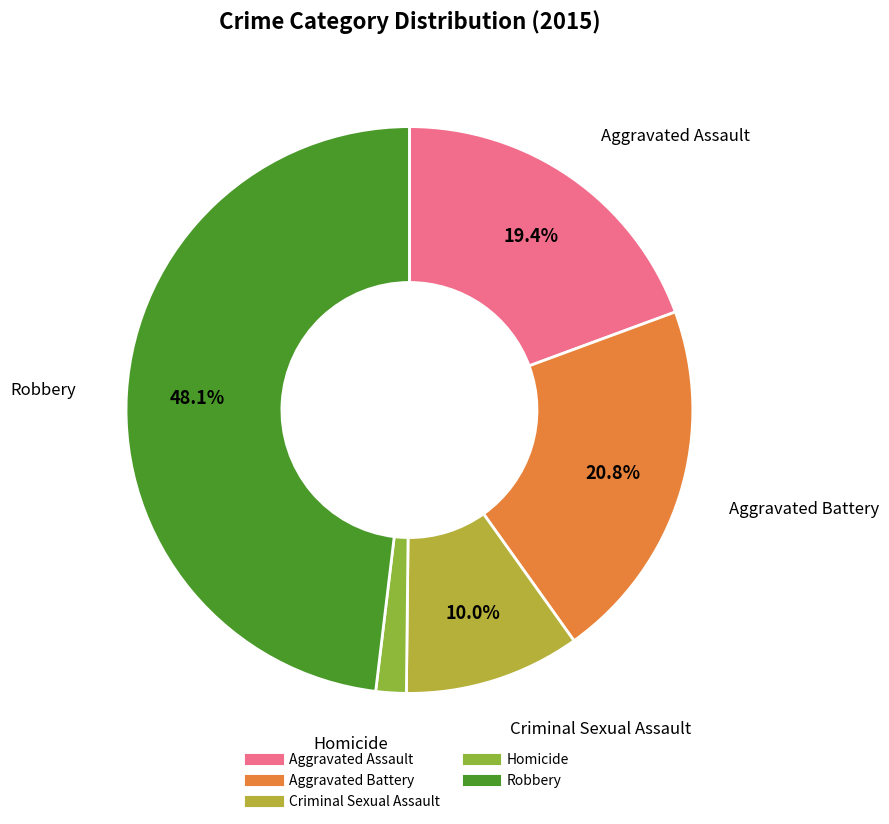

How many segments does this pie chart have?

5